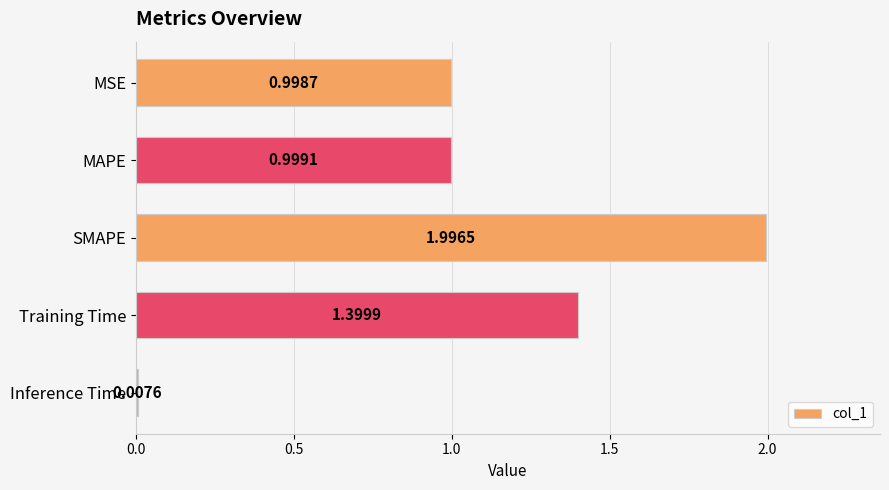

What is the sum of all values?

5.4